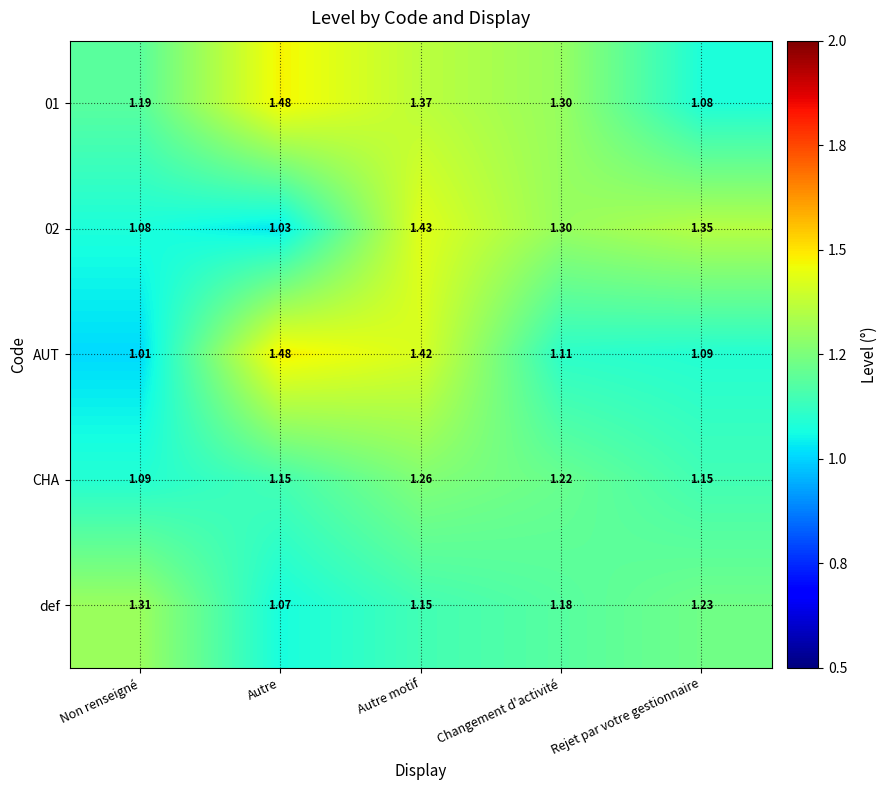

At which label is 01 closest to 1?

Rejet par votre gestionnaire